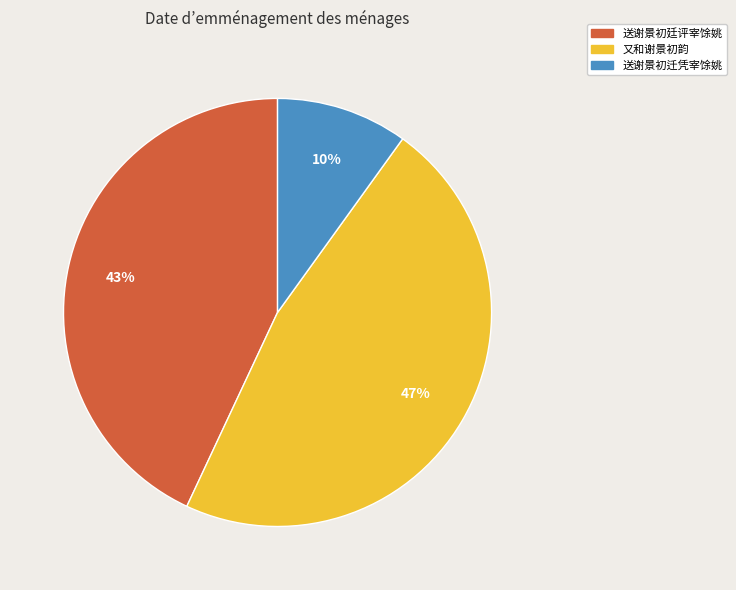

Count the number of slices in the pie.

3